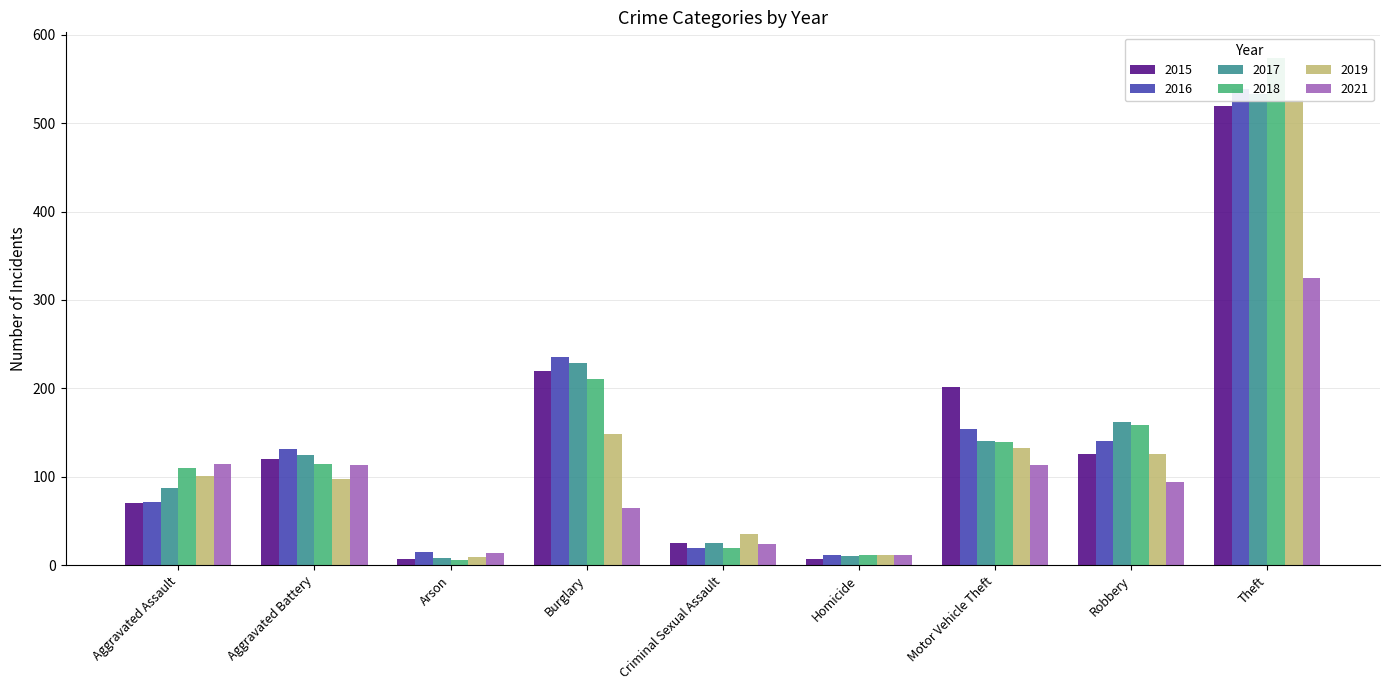

What is the minimum value shown in the chart?

6